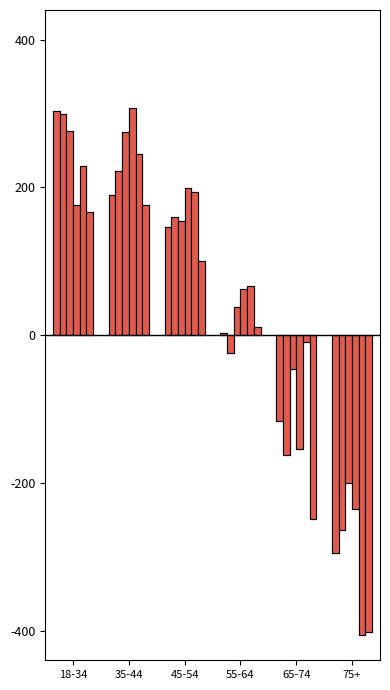

The value at 18-34 is 0.2. True or false?

False